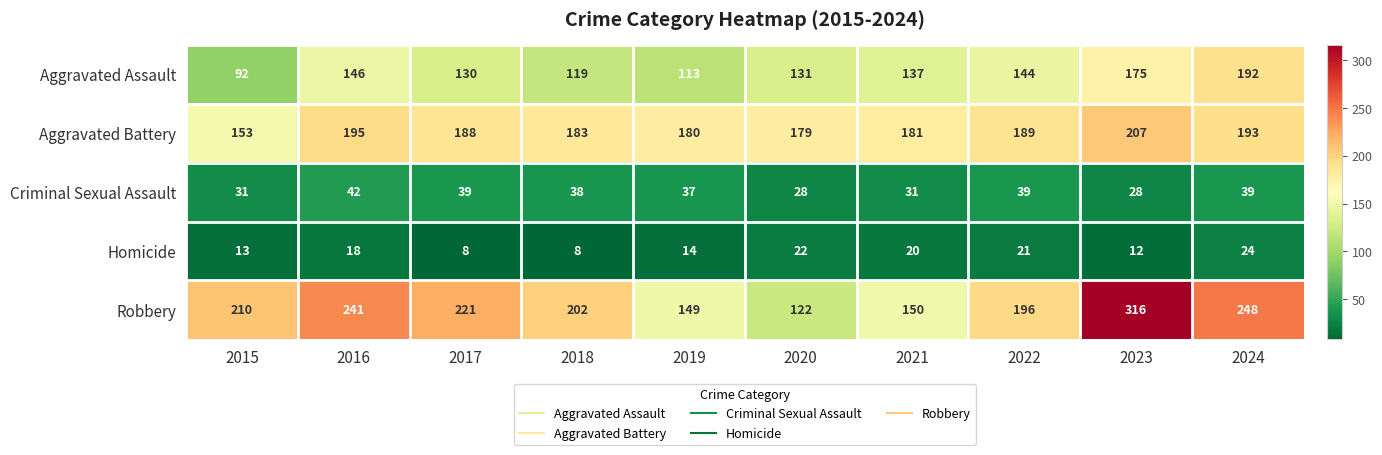

Count the number of data series in this chart.

5